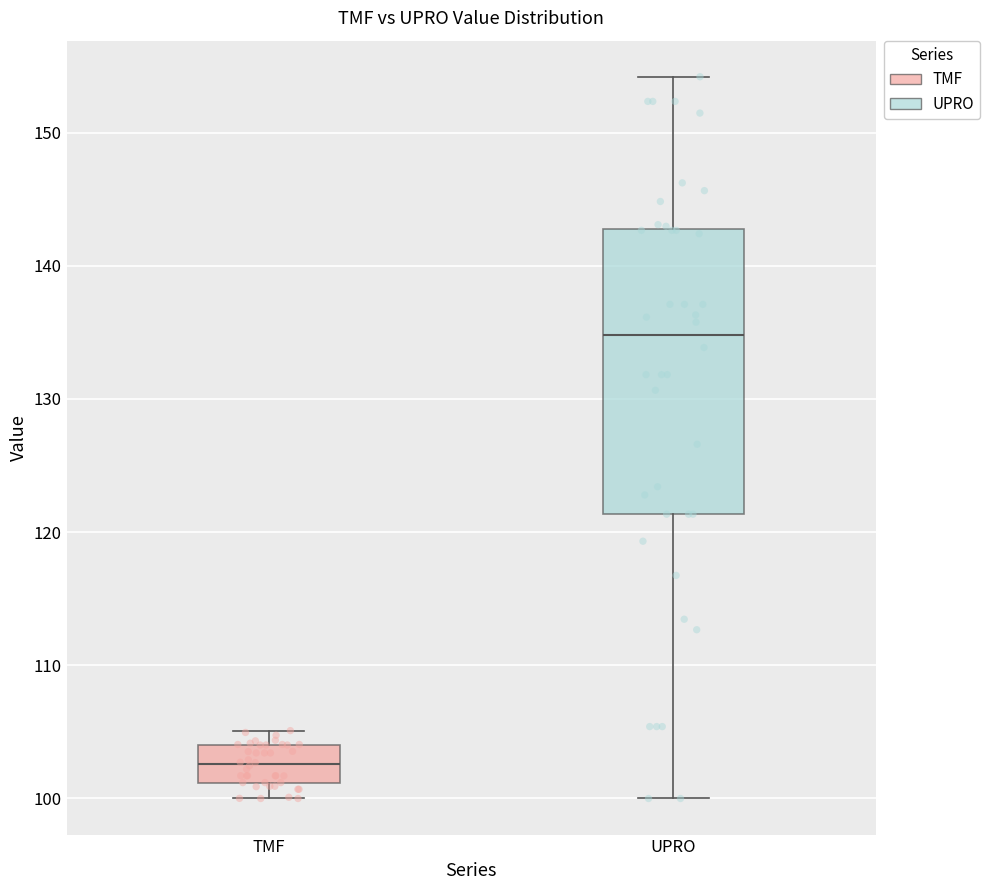

Reading left to right, transcribe this box plot: for each box, give where its median line is, the range the box spans, and where its two whiskers end, as read against the y-axis. The values are not printed on the chart, so give them approximately, as read against the axis.

TMF: median 103, box 101 to 104, whiskers 100 to 105
UPRO: median 135, box 121 to 143, whiskers 100 to 154